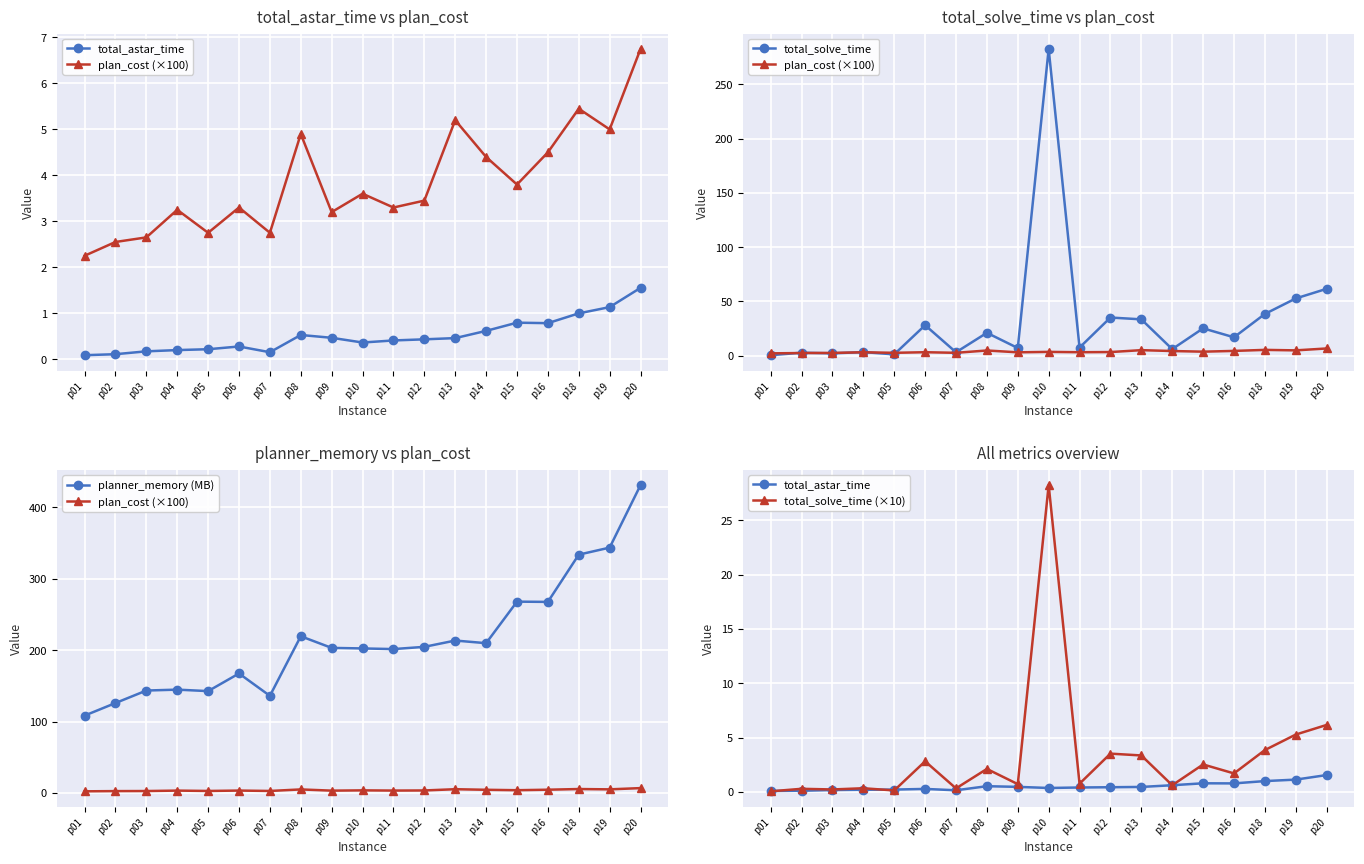

Count the number of categories in the chart.

19